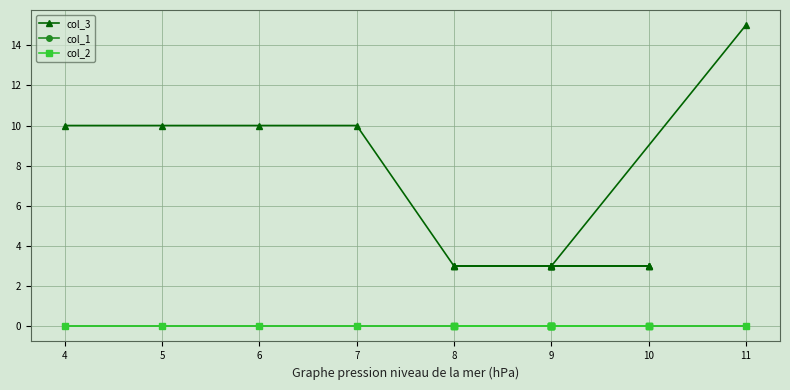

What is the label of the 9th point from the left?

8